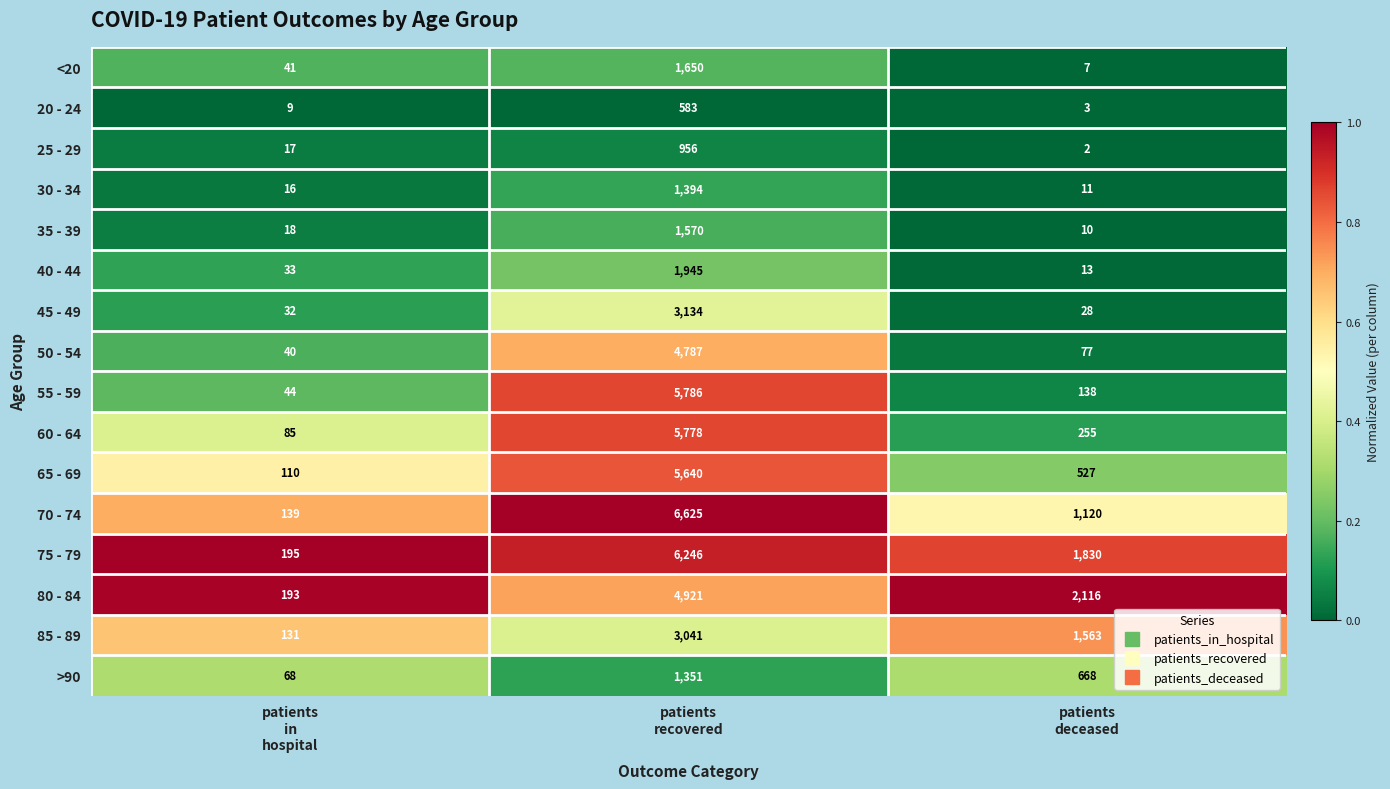

At patients
recovered, list the series in order from smallest to largest.

20 - 24, 25 - 29, >90, 30 - 34, 35 - 39, <20, 40 - 44, 85 - 89, 45 - 49, 50 - 54, 80 - 84, 65 - 69, 60 - 64, 55 - 59, 75 - 79, 70 - 74